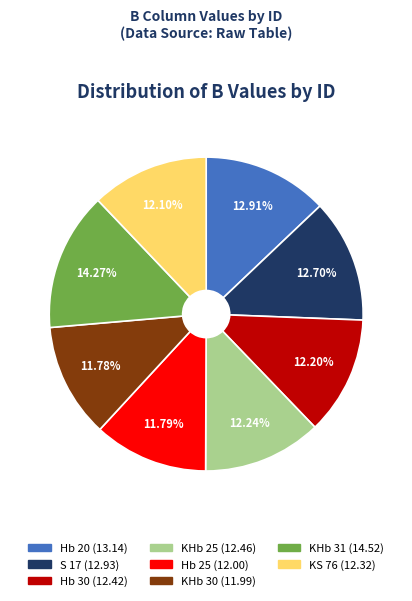

To the nearest percent, what portion does KS 76 represent?

12%